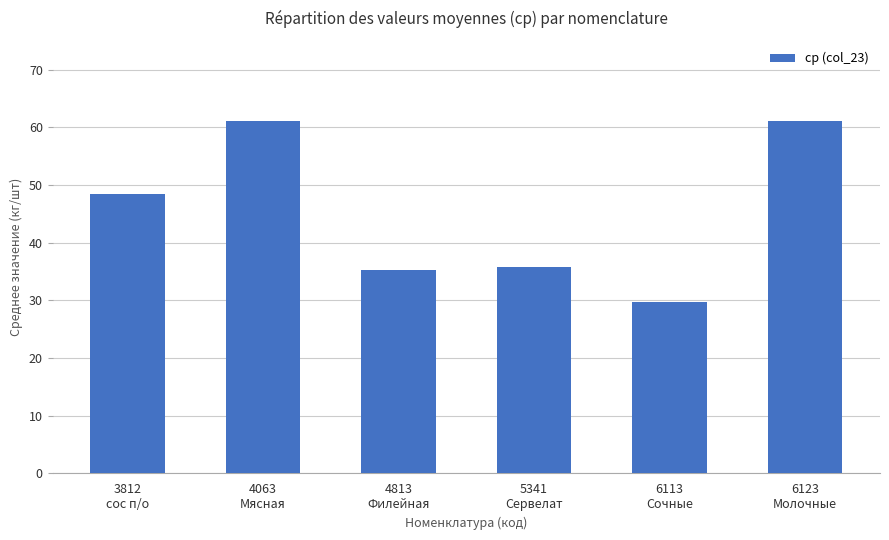

What is the difference between the second highest and minimum values?

31.3